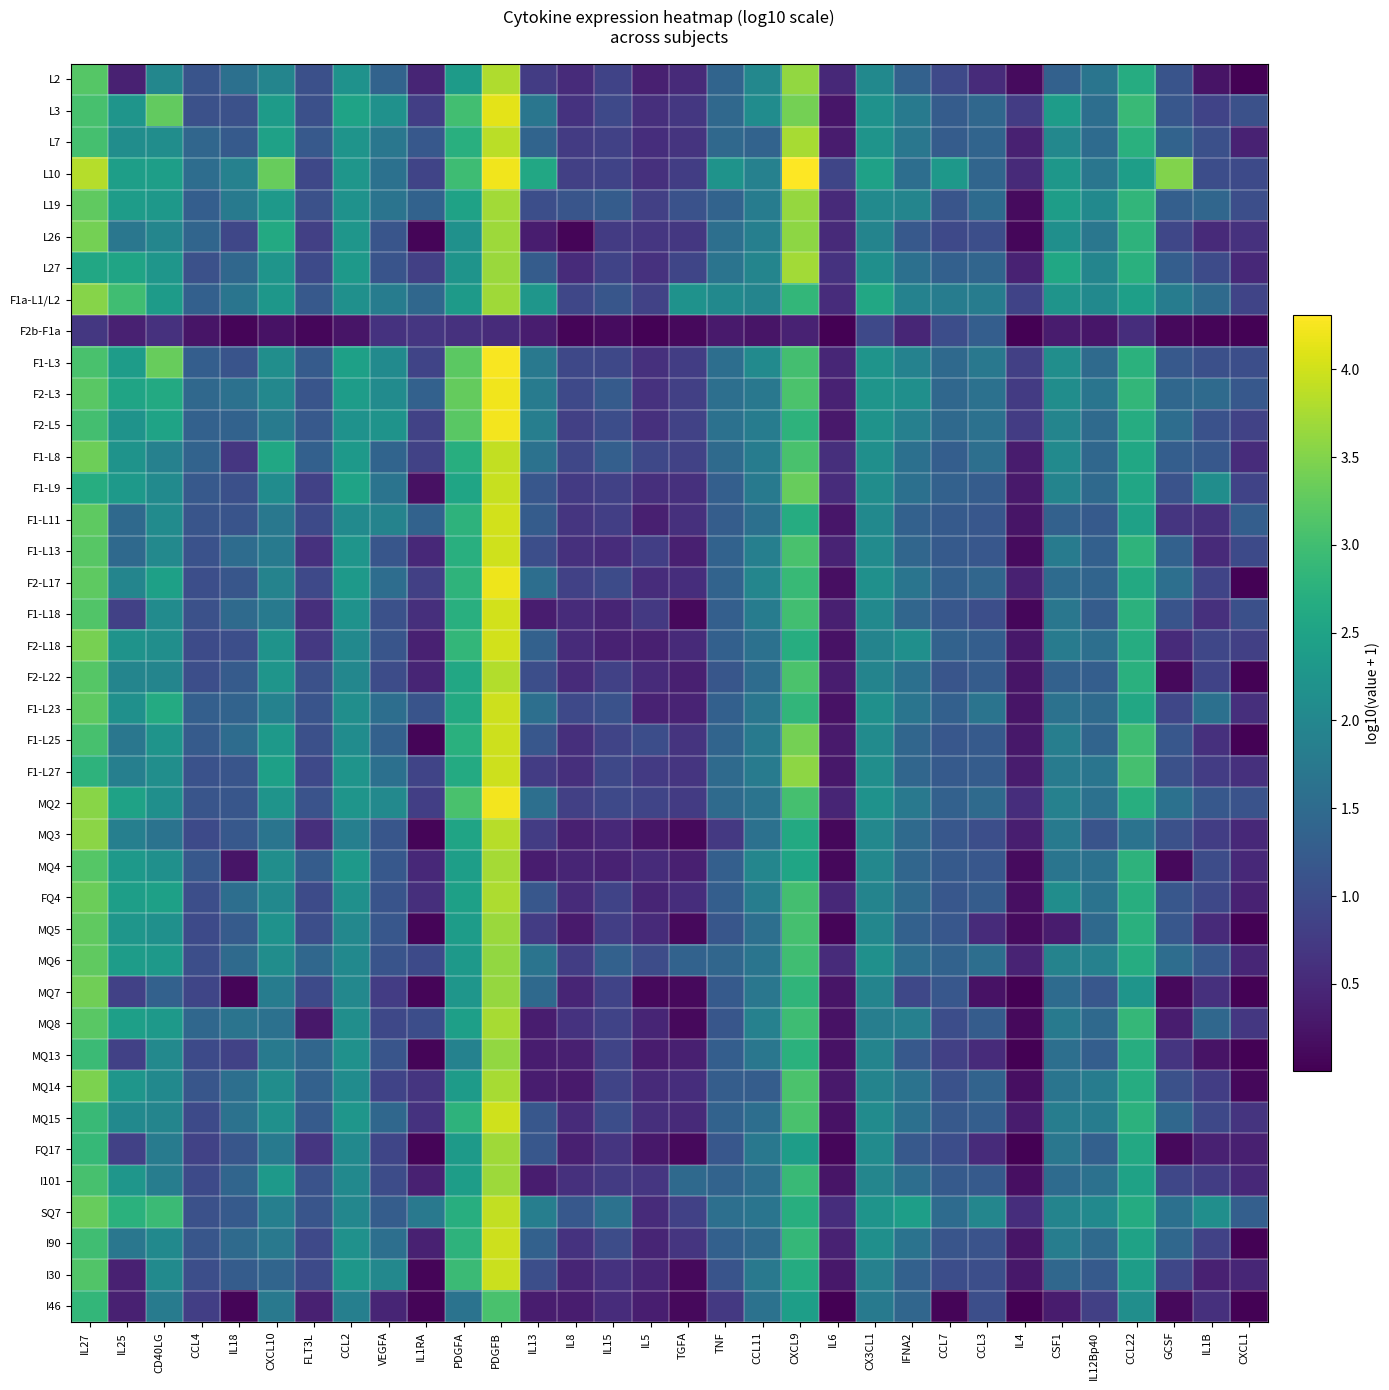

Reading left to right, what are all the values shown in this chart?

L2: IL27=3.2	IL25=0.4	CD40LG=2.0	CCL4=1.1	IL18=1.6	CXCL10=2.0	FLT3L=1.1	CCL2=2.2	VEGFA=1.4	IL1RA=0.5	PDGFA=2.4	PDGFB=3.8	IL13=0.8	IL8=0.5	IL15=0.9	IL5=0.4	TGFA=0.5	TNF=1.4	CCL11=2.0	CXCL9=3.6	IL6=0.5	CX3CL1=2.1	IFNA2=1.3	CCL7=0.9	CCL3=0.5	IL4=0.1	CSF1=1.3	IL12Bp40=1.7	CCL22=2.7	GCSF=1.1	IL1B=0.2	CXCL1=0.0
L3: IL27=3.1	IL25=2.2	CD40LG=3.3	CCL4=1.1	IL18=1.1	CXCL10=2.4	FLT3L=1.1	CCL2=2.5	VEGFA=2.2	IL1RA=0.8	PDGFA=3.0	PDGFB=4.1	IL13=1.7	IL8=0.6	IL15=1.0	IL5=0.6	TGFA=0.7	TNF=1.5	CCL11=2.1	CXCL9=3.4	IL6=0.3	CX3CL1=2.2	IFNA2=1.8	CCL7=1.3	CCL3=1.4	IL4=0.8	CSF1=2.4	IL12Bp40=1.6	CCL22=2.9	GCSF=1.2	IL1B=0.9	CXCL1=1.1
L7: IL27=3.0	IL25=2.1	CD40LG=2.1	CCL4=1.4	IL18=1.2	CXCL10=2.5	FLT3L=1.2	CCL2=2.2	VEGFA=1.7	IL1RA=1.2	PDGFA=2.7	PDGFB=3.9	IL13=1.4	IL8=0.8	IL15=0.8	IL5=0.6	TGFA=0.7	TNF=1.5	CCL11=1.4	CXCL9=3.7	IL6=0.3	CX3CL1=2.2	IFNA2=1.7	CCL7=1.3	CCL3=1.4	IL4=0.4	CSF1=2.0	IL12Bp40=1.5	CCL22=2.7	GCSF=1.4	IL1B=1.1	CXCL1=0.4
L10: IL27=3.8	IL25=2.4	CD40LG=2.4	CCL4=1.5	IL18=1.9	CXCL10=3.3	FLT3L=0.9	CCL2=2.3	VEGFA=1.6	IL1RA=0.9	PDGFA=3.0	PDGFB=4.2	IL13=2.6	IL8=0.8	IL15=0.9	IL5=0.6	TGFA=0.8	TNF=2.2	CCL11=1.9	CXCL9=4.3	IL6=0.9	CX3CL1=2.5	IFNA2=1.6	CCL7=2.3	CCL3=1.4	IL4=0.5	CSF1=2.3	IL12Bp40=1.7	CCL22=2.4	GCSF=3.5	IL1B=1.0	CXCL1=1.0
L19: IL27=3.3	IL25=2.4	CD40LG=2.3	CCL4=1.3	IL18=1.8	CXCL10=2.3	FLT3L=1.1	CCL2=2.2	VEGFA=1.7	IL1RA=1.4	PDGFA=2.5	PDGFB=3.7	IL13=1.0	IL8=1.1	IL15=1.3	IL5=0.8	TGFA=1.1	TNF=1.4	CCL11=1.8	CXCL9=3.6	IL6=0.5	CX3CL1=2.1	IFNA2=2.0	CCL7=1.1	CCL3=1.5	IL4=0.1	CSF1=2.4	IL12Bp40=2.0	CCL22=2.8	GCSF=1.3	IL1B=1.4	CXCL1=1.0
L26: IL27=3.4	IL25=1.7	CD40LG=2.0	CCL4=1.4	IL18=0.9	CXCL10=2.6	FLT3L=0.8	CCL2=2.3	VEGFA=1.1	IL1RA=0.1	PDGFA=2.2	PDGFB=3.7	IL13=0.3	IL8=0.1	IL15=0.8	IL5=0.7	TGFA=0.7	TNF=1.6	CCL11=1.9	CXCL9=3.6	IL6=0.5	CX3CL1=1.9	IFNA2=1.2	CCL7=0.9	CCL3=1.0	IL4=0.1	CSF1=2.2	IL12Bp40=1.7	CCL22=2.8	GCSF=0.9	IL1B=0.5	CXCL1=0.6
L27: IL27=2.6	IL25=2.5	CD40LG=2.3	CCL4=1.1	IL18=1.4	CXCL10=2.3	FLT3L=1.0	CCL2=2.3	VEGFA=1.1	IL1RA=0.8	PDGFA=2.2	PDGFB=3.7	IL13=1.3	IL8=0.5	IL15=0.9	IL5=0.6	TGFA=0.9	TNF=1.7	CCL11=2.0	CXCL9=3.7	IL6=0.6	CX3CL1=2.1	IFNA2=1.6	CCL7=1.3	CCL3=1.4	IL4=0.4	CSF1=2.6	IL12Bp40=2.0	CCL22=2.7	GCSF=1.3	IL1B=1.0	CXCL1=0.5
F1a-L1/L2: IL27=3.5	IL25=3.0	CD40LG=2.4	CCL4=1.3	IL18=1.7	CXCL10=2.3	FLT3L=1.2	CCL2=2.2	VEGFA=1.8	IL1RA=1.4	PDGFA=2.4	PDGFB=3.7	IL13=2.3	IL8=0.9	IL15=1.2	IL5=0.8	TGFA=2.2	TNF=2.1	CCL11=2.0	CXCL9=2.9	IL6=0.6	CX3CL1=2.6	IFNA2=1.9	CCL7=1.8	CCL3=1.8	IL4=0.9	CSF1=2.2	IL12Bp40=2.0	CCL22=2.4	GCSF=1.8	IL1B=1.5	CXCL1=0.9
F2b-F1a: IL27=0.7	IL25=0.4	CD40LG=0.6	CCL4=0.3	IL18=0.1	CXCL10=0.2	FLT3L=0.1	CCL2=0.3	VEGFA=0.6	IL1RA=0.7	PDGFA=0.6	PDGFB=0.5	IL13=0.3	IL8=0.1	IL15=0.1	IL5=0.0	TGFA=0.1	TNF=0.3	CCL11=0.3	CXCL9=0.4	IL6=0.0	CX3CL1=1.0	IFNA2=0.5	CCL7=1.0	CCL3=1.3	IL4=0.0	CSF1=0.3	IL12Bp40=0.3	CCL22=0.6	GCSF=0.1	IL1B=0.1	CXCL1=0.0
F1-L3: IL27=3.1	IL25=2.4	CD40LG=3.3	CCL4=1.3	IL18=1.1	CXCL10=2.1	FLT3L=1.2	CCL2=2.4	VEGFA=2.1	IL1RA=0.9	PDGFA=3.2	PDGFB=4.3	IL13=1.7	IL8=0.9	IL15=0.9	IL5=0.6	TGFA=0.8	TNF=1.6	CCL11=2.1	CXCL9=3.0	IL6=0.5	CX3CL1=2.2	IFNA2=1.9	CCL7=1.5	CCL3=1.7	IL4=0.8	CSF1=2.1	IL12Bp40=1.5	CCL22=2.8	GCSF=1.2	IL1B=1.1	CXCL1=1.0
F2-L3: IL27=3.2	IL25=2.5	CD40LG=2.6	CCL4=1.5	IL18=1.6	CXCL10=2.0	FLT3L=1.1	CCL2=2.4	VEGFA=2.1	IL1RA=1.3	PDGFA=3.3	PDGFB=4.2	IL13=1.8	IL8=1.0	IL15=1.2	IL5=0.6	TGFA=0.8	TNF=1.6	CCL11=1.7	CXCL9=3.1	IL6=0.4	CX3CL1=2.3	IFNA2=2.2	CCL7=1.4	CCL3=1.6	IL4=0.8	CSF1=2.1	IL12Bp40=1.7	CCL22=2.9	GCSF=1.4	IL1B=1.5	CXCL1=1.2
F2-L5: IL27=3.0	IL25=2.2	CD40LG=2.5	CCL4=1.3	IL18=1.4	CXCL10=1.8	FLT3L=1.2	CCL2=2.2	VEGFA=2.2	IL1RA=0.9	PDGFA=3.2	PDGFB=4.2	IL13=1.9	IL8=0.8	IL15=1.0	IL5=0.6	TGFA=0.8	TNF=1.6	CCL11=1.8	CXCL9=2.8	IL6=0.3	CX3CL1=2.2	IFNA2=1.9	CCL7=1.5	CCL3=1.6	IL4=0.8	CSF1=2.0	IL12Bp40=1.5	CCL22=2.7	GCSF=1.5	IL1B=1.1	CXCL1=0.9
F1-L8: IL27=3.4	IL25=2.2	CD40LG=1.9	CCL4=1.4	IL18=0.7	CXCL10=2.6	FLT3L=1.3	CCL2=2.3	VEGFA=1.4	IL1RA=0.9	PDGFA=2.7	PDGFB=3.9	IL13=1.6	IL8=0.9	IL15=1.3	IL5=0.9	TGFA=0.9	TNF=1.5	CCL11=1.8	CXCL9=3.1	IL6=0.6	CX3CL1=2.1	IFNA2=1.6	CCL7=1.3	CCL3=1.6	IL4=0.3	CSF1=2.1	IL12Bp40=1.4	CCL22=2.6	GCSF=1.3	IL1B=1.2	CXCL1=0.6
F1-L9: IL27=2.7	IL25=2.3	CD40LG=2.1	CCL4=1.2	IL18=1.1	CXCL10=2.1	FLT3L=0.8	CCL2=2.5	VEGFA=1.7	IL1RA=0.2	PDGFA=2.5	PDGFB=3.9	IL13=1.2	IL8=0.7	IL15=0.8	IL5=0.6	TGFA=0.6	TNF=1.3	CCL11=1.8	CXCL9=3.3	IL6=0.6	CX3CL1=2.1	IFNA2=1.6	CCL7=1.3	CCL3=1.3	IL4=0.3	CSF1=1.9	IL12Bp40=1.5	CCL22=2.6	GCSF=1.1	IL1B=2.1	CXCL1=0.9
F1-L11: IL27=3.3	IL25=1.5	CD40LG=2.1	CCL4=1.1	IL18=1.1	CXCL10=1.7	FLT3L=1.0	CCL2=2.1	VEGFA=1.9	IL1RA=1.4	PDGFA=2.8	PDGFB=4.0	IL13=1.3	IL8=0.7	IL15=0.8	IL5=0.4	TGFA=0.6	TNF=1.3	CCL11=1.6	CXCL9=2.7	IL6=0.3	CX3CL1=2.0	IFNA2=1.3	CCL7=1.2	CCL3=1.2	IL4=0.2	CSF1=1.3	IL12Bp40=1.2	CCL22=2.5	GCSF=0.7	IL1B=0.6	CXCL1=1.3
F1-L13: IL27=3.2	IL25=1.5	CD40LG=2.0	CCL4=1.1	IL18=1.5	CXCL10=1.8	FLT3L=0.6	CCL2=2.3	VEGFA=1.1	IL1RA=0.5	PDGFA=2.7	PDGFB=4.0	IL13=1.0	IL8=0.6	IL15=0.6	IL5=0.8	TGFA=0.4	TNF=1.4	CCL11=1.9	CXCL9=3.1	IL6=0.4	CX3CL1=2.1	IFNA2=1.4	CCL7=1.2	CCL3=1.2	IL4=0.1	CSF1=1.8	IL12Bp40=1.3	CCL22=2.8	GCSF=1.3	IL1B=0.5	CXCL1=1.0
F2-L17: IL27=3.2	IL25=2.0	CD40LG=2.5	CCL4=1.0	IL18=1.2	CXCL10=1.9	FLT3L=1.0	CCL2=2.3	VEGFA=1.5	IL1RA=0.8	PDGFA=2.8	PDGFB=4.2	IL13=1.6	IL8=0.8	IL15=1.0	IL5=0.6	TGFA=0.6	TNF=1.4	CCL11=2.0	CXCL9=2.9	IL6=0.2	CX3CL1=2.2	IFNA2=1.7	CCL7=1.3	CCL3=1.4	IL4=0.4	CSF1=1.5	IL12Bp40=1.4	CCL22=2.6	GCSF=1.6	IL1B=0.9	CXCL1=0.0
F1-L18: IL27=3.1	IL25=0.8	CD40LG=2.1	CCL4=1.1	IL18=1.5	CXCL10=1.8	FLT3L=0.6	CCL2=2.2	VEGFA=1.1	IL1RA=0.6	PDGFA=2.7	PDGFB=4.0	IL13=0.3	IL8=0.5	IL15=0.5	IL5=0.7	TGFA=0.1	TNF=1.3	CCL11=1.8	CXCL9=3.0	IL6=0.4	CX3CL1=2.0	IFNA2=1.4	CCL7=1.2	CCL3=1.0	IL4=0.1	CSF1=1.7	IL12Bp40=1.3	CCL22=2.8	GCSF=1.1	IL1B=0.6	CXCL1=1.1
F2-L18: IL27=3.4	IL25=2.2	CD40LG=2.1	CCL4=1.0	IL18=1.0	CXCL10=2.2	FLT3L=0.7	CCL2=2.1	VEGFA=1.1	IL1RA=0.4	PDGFA=2.9	PDGFB=4.0	IL13=1.3	IL8=0.5	IL15=0.4	IL5=0.4	TGFA=0.5	TNF=1.3	CCL11=1.6	CXCL9=2.7	IL6=0.2	CX3CL1=1.9	IFNA2=2.1	CCL7=1.4	CCL3=1.3	IL4=0.3	CSF1=1.8	IL12Bp40=1.6	CCL22=2.7	GCSF=0.5	IL1B=0.9	CXCL1=0.8
F2-L22: IL27=3.2	IL25=2.0	CD40LG=2.0	CCL4=1.0	IL18=1.2	CXCL10=2.3	FLT3L=1.1	CCL2=2.0	VEGFA=1.0	IL1RA=0.5	PDGFA=2.6	PDGFB=3.8	IL13=1.0	IL8=0.5	IL15=0.8	IL5=0.5	TGFA=0.4	TNF=1.2	CCL11=1.5	CXCL9=3.1	IL6=0.3	CX3CL1=1.9	IFNA2=1.6	CCL7=1.1	CCL3=1.3	IL4=0.2	CSF1=1.3	IL12Bp40=1.3	CCL22=2.7	GCSF=0.1	IL1B=0.9	CXCL1=0.0
F1-L23: IL27=3.2	IL25=2.2	CD40LG=2.6	CCL4=1.3	IL18=1.4	CXCL10=1.9	FLT3L=1.1	CCL2=2.1	VEGFA=1.6	IL1RA=1.1	PDGFA=2.6	PDGFB=4.0	IL13=1.6	IL8=0.9	IL15=1.1	IL5=0.4	TGFA=0.4	TNF=1.3	CCL11=1.7	CXCL9=2.8	IL6=0.2	CX3CL1=2.2	IFNA2=1.7	CCL7=1.3	CCL3=1.7	IL4=0.2	CSF1=1.6	IL12Bp40=1.5	CCL22=2.6	GCSF=0.9	IL1B=1.6	CXCL1=0.6
F1-L25: IL27=3.1	IL25=1.7	CD40LG=2.2	CCL4=1.2	IL18=1.5	CXCL10=2.3	FLT3L=1.1	CCL2=2.1	VEGFA=1.3	IL1RA=0.1	PDGFA=2.7	PDGFB=4.0	IL13=1.2	IL8=0.6	IL15=0.9	IL5=1.0	TGFA=0.7	TNF=1.4	CCL11=1.8	CXCL9=3.4	IL6=0.3	CX3CL1=2.1	IFNA2=1.4	CCL7=1.2	CCL3=1.2	IL4=0.3	CSF1=1.9	IL12Bp40=1.4	CCL22=3.0	GCSF=1.2	IL1B=0.6	CXCL1=0.0
F1-L27: IL27=2.8	IL25=1.9	CD40LG=2.1	CCL4=1.1	IL18=1.1	CXCL10=2.4	FLT3L=1.0	CCL2=2.2	VEGFA=1.6	IL1RA=0.9	PDGFA=2.6	PDGFB=4.0	IL13=0.8	IL8=0.6	IL15=0.9	IL5=0.7	TGFA=0.7	TNF=1.5	CCL11=1.8	CXCL9=3.6	IL6=0.3	CX3CL1=2.1	IFNA2=1.4	CCL7=1.2	CCL3=1.3	IL4=0.3	CSF1=1.8	IL12Bp40=1.7	CCL22=3.0	GCSF=1.1	IL1B=0.8	CXCL1=0.6
MQ2: IL27=3.5	IL25=2.5	CD40LG=2.1	CCL4=1.1	IL18=1.2	CXCL10=2.2	FLT3L=1.1	CCL2=2.3	VEGFA=2.0	IL1RA=0.8	PDGFA=3.1	PDGFB=4.2	IL13=1.6	IL8=0.8	IL15=1.0	IL5=0.9	TGFA=0.7	TNF=1.5	CCL11=1.7	CXCL9=3.0	IL6=0.4	CX3CL1=2.2	IFNA2=1.7	CCL7=1.3	CCL3=1.5	IL4=0.6	CSF1=1.9	IL12Bp40=1.6	CCL22=2.7	GCSF=1.6	IL1B=1.2	CXCL1=1.1
MQ3: IL27=3.6	IL25=1.9	CD40LG=1.6	CCL4=1.0	IL18=1.2	CXCL10=1.7	FLT3L=0.6	CCL2=1.9	VEGFA=1.1	IL1RA=0.1	PDGFA=2.5	PDGFB=3.8	IL13=0.8	IL8=0.4	IL15=0.5	IL5=0.2	TGFA=0.1	TNF=0.7	CCL11=1.6	CXCL9=2.6	IL6=0.1	CX3CL1=2.0	IFNA2=1.5	CCL7=1.2	CCL3=1.0	IL4=0.4	CSF1=1.8	IL12Bp40=1.1	CCL22=1.7	GCSF=1.1	IL1B=0.8	CXCL1=0.5
MQ4: IL27=3.2	IL25=2.3	CD40LG=2.2	CCL4=1.2	IL18=0.2	CXCL10=2.1	FLT3L=1.3	CCL2=2.3	VEGFA=1.2	IL1RA=0.5	PDGFA=2.4	PDGFB=3.7	IL13=0.3	IL8=0.5	IL15=0.4	IL5=0.5	TGFA=0.4	TNF=1.3	CCL11=2.0	CXCL9=2.5	IL6=0.1	CX3CL1=2.0	IFNA2=1.4	CCL7=1.2	CCL3=1.2	IL4=0.1	CSF1=1.7	IL12Bp40=1.6	CCL22=2.8	GCSF=0.1	IL1B=1.0	CXCL1=0.5
FQ4: IL27=3.3	IL25=2.4	CD40LG=2.5	CCL4=1.0	IL18=1.6	CXCL10=2.0	FLT3L=1.0	CCL2=2.2	VEGFA=1.1	IL1RA=0.6	PDGFA=2.5	PDGFB=3.8	IL13=1.2	IL8=0.5	IL15=0.9	IL5=0.4	TGFA=0.6	TNF=1.3	CCL11=1.8	CXCL9=3.0	IL6=0.5	CX3CL1=1.9	IFNA2=1.5	CCL7=1.2	CCL3=1.3	IL4=0.2	CSF1=2.1	IL12Bp40=1.6	CCL22=2.7	GCSF=1.2	IL1B=0.9	CXCL1=0.4
MQ5: IL27=3.3	IL25=2.3	CD40LG=2.2	CCL4=1.0	IL18=1.2	CXCL10=2.2	FLT3L=1.0	CCL2=2.0	VEGFA=1.2	IL1RA=0.1	PDGFA=2.4	PDGFB=3.7	IL13=0.8	IL8=0.3	IL15=0.8	IL5=0.5	TGFA=0.1	TNF=1.2	CCL11=1.6	CXCL9=3.0	IL6=0.1	CX3CL1=2.0	IFNA2=1.3	CCL7=1.2	CCL3=0.5	IL4=0.1	CSF1=0.3	IL12Bp40=1.5	CCL22=2.7	GCSF=1.2	IL1B=0.5	CXCL1=0.0
MQ6: IL27=3.3	IL25=2.4	CD40LG=2.3	CCL4=1.0	IL18=1.5	CXCL10=2.1	FLT3L=1.4	CCL2=2.1	VEGFA=1.1	IL1RA=1.0	PDGFA=2.3	PDGFB=3.6	IL13=1.7	IL8=0.8	IL15=1.3	IL5=1.0	TGFA=1.4	TNF=1.4	CCL11=1.7	CXCL9=3.0	IL6=0.5	CX3CL1=2.2	IFNA2=1.6	CCL7=1.4	CCL3=1.6	IL4=0.4	CSF1=1.9	IL12Bp40=1.9	CCL22=2.7	GCSF=1.5	IL1B=1.2	CXCL1=0.5
MQ7: IL27=3.4	IL25=0.8	CD40LG=1.3	CCL4=0.9	IL18=0.1	CXCL10=1.8	FLT3L=1.0	CCL2=2.0	VEGFA=0.8	IL1RA=0.1	PDGFA=2.3	PDGFB=3.6	IL13=1.5	IL8=0.5	IL15=0.9	IL5=0.1	TGFA=0.1	TNF=1.2	CCL11=1.7	CXCL9=2.8	IL6=0.3	CX3CL1=1.9	IFNA2=0.9	CCL7=1.2	CCL3=0.2	IL4=0.0	CSF1=1.5	IL12Bp40=1.2	CCL22=2.3	GCSF=0.1	IL1B=0.6	CXCL1=0.0
MQ8: IL27=3.2	IL25=2.4	CD40LG=2.3	CCL4=1.4	IL18=1.7	CXCL10=1.6	FLT3L=0.3	CCL2=2.1	VEGFA=0.9	IL1RA=1.0	PDGFA=2.4	PDGFB=3.8	IL13=0.3	IL8=0.6	IL15=0.9	IL5=0.4	TGFA=0.1	TNF=1.2	CCL11=1.9	CXCL9=3.0	IL6=0.2	CX3CL1=1.8	IFNA2=1.9	CCL7=1.0	CCL3=1.3	IL4=0.1	CSF1=1.8	IL12Bp40=1.5	CCL22=2.9	GCSF=0.4	IL1B=1.4	CXCL1=0.7
MQ13: IL27=2.9	IL25=0.8	CD40LG=2.0	CCL4=1.0	IL18=0.9	CXCL10=1.8	FLT3L=1.4	CCL2=2.2	VEGFA=1.1	IL1RA=0.1	PDGFA=1.9	PDGFB=3.6	IL13=0.3	IL8=0.4	IL15=0.9	IL5=0.3	TGFA=0.4	TNF=1.3	CCL11=1.7	CXCL9=2.8	IL6=0.2	CX3CL1=1.9	IFNA2=1.2	CCL7=0.8	CCL3=0.5	IL4=0.0	CSF1=1.6	IL12Bp40=1.3	CCL22=2.7	GCSF=0.7	IL1B=0.2	CXCL1=0.0
MQ14: IL27=3.5	IL25=2.3	CD40LG=2.0	CCL4=1.2	IL18=1.6	CXCL10=2.1	FLT3L=1.3	CCL2=2.1	VEGFA=0.9	IL1RA=0.7	PDGFA=2.4	PDGFB=3.8	IL13=0.3	IL8=0.3	IL15=0.9	IL5=0.5	TGFA=0.6	TNF=1.3	CCL11=1.3	CXCL9=3.1	IL6=0.3	CX3CL1=1.9	IFNA2=1.6	CCL7=1.1	CCL3=1.4	IL4=0.2	CSF1=1.7	IL12Bp40=1.8	CCL22=2.7	GCSF=1.1	IL1B=0.8	CXCL1=0.1
MQ15: IL27=2.9	IL25=2.0	CD40LG=2.0	CCL4=1.0	IL18=1.6	CXCL10=2.2	FLT3L=1.2	CCL2=2.3	VEGFA=1.4	IL1RA=0.6	PDGFA=2.8	PDGFB=4.0	IL13=1.2	IL8=0.5	IL15=1.0	IL5=0.6	TGFA=0.5	TNF=1.4	CCL11=1.6	CXCL9=3.1	IL6=0.2	CX3CL1=2.1	IFNA2=1.6	CCL7=1.2	CCL3=1.3	IL4=0.3	CSF1=1.8	IL12Bp40=1.8	CCL22=2.8	GCSF=1.4	IL1B=0.9	CXCL1=0.7
FQ17: IL27=2.9	IL25=0.8	CD40LG=1.8	CCL4=0.9	IL18=1.2	CXCL10=1.8	FLT3L=0.7	CCL2=2.1	VEGFA=0.9	IL1RA=0.1	PDGFA=2.3	PDGFB=3.7	IL13=1.2	IL8=0.4	IL15=0.7	IL5=0.3	TGFA=0.1	TNF=1.2	CCL11=1.7	CXCL9=2.4	IL6=0.1	CX3CL1=2.1	IFNA2=1.2	CCL7=1.0	CCL3=0.5	IL4=0.0	CSF1=1.7	IL12Bp40=1.3	CCL22=2.6	GCSF=0.1	IL1B=0.4	CXCL1=0.4
I101: IL27=3.1	IL25=2.3	CD40LG=1.8	CCL4=1.0	IL18=1.4	CXCL10=2.3	FLT3L=1.1	CCL2=2.1	VEGFA=1.0	IL1RA=0.4	PDGFA=2.4	PDGFB=3.7	IL13=0.3	IL8=0.6	IL15=0.8	IL5=0.7	TGFA=1.5	TNF=1.4	CCL11=1.6	CXCL9=2.9	IL6=0.2	CX3CL1=2.0	IFNA2=1.6	CCL7=1.2	CCL3=1.2	IL4=0.2	CSF1=1.5	IL12Bp40=1.6	CCL22=2.5	GCSF=0.9	IL1B=0.8	CXCL1=0.5
SQ7: IL27=3.3	IL25=2.8	CD40LG=2.9	CCL4=1.1	IL18=1.2	CXCL10=1.9	FLT3L=1.1	CCL2=2.0	VEGFA=1.3	IL1RA=1.7	PDGFA=2.7	PDGFB=3.9	IL13=1.9	IL8=1.2	IL15=1.6	IL5=0.5	TGFA=0.8	TNF=1.6	CCL11=1.7	CXCL9=2.7	IL6=0.6	CX3CL1=2.2	IFNA2=2.4	CCL7=1.5	CCL3=2.0	IL4=0.6	CSF1=1.9	IL12Bp40=2.0	CCL22=2.7	GCSF=1.6	IL1B=2.1	CXCL1=1.3
I90: IL27=3.0	IL25=1.7	CD40LG=2.0	CCL4=1.2	IL18=1.5	CXCL10=1.7	FLT3L=1.0	CCL2=2.2	VEGFA=1.6	IL1RA=0.4	PDGFA=2.8	PDGFB=4.0	IL13=1.3	IL8=0.6	IL15=1.0	IL5=0.4	TGFA=0.7	TNF=1.3	CCL11=1.5	CXCL9=2.9	IL6=0.4	CX3CL1=2.1	IFNA2=1.6	CCL7=1.1	CCL3=1.1	IL4=0.2	CSF1=1.8	IL12Bp40=1.5	CCL22=2.5	GCSF=1.4	IL1B=0.9	CXCL1=0.0
I30: IL27=3.1	IL25=0.4	CD40LG=2.1	CCL4=1.0	IL18=1.3	CXCL10=1.4	FLT3L=1.0	CCL2=2.3	VEGFA=2.0	IL1RA=0.1	PDGFA=2.9	PDGFB=4.0	IL13=1.0	IL8=0.5	IL15=0.6	IL5=0.4	TGFA=0.1	TNF=1.1	CCL11=1.7	CXCL9=2.7	IL6=0.3	CX3CL1=1.9	IFNA2=1.3	CCL7=1.0	CCL3=1.0	IL4=0.3	CSF1=1.4	IL12Bp40=1.2	CCL22=2.4	GCSF=0.9	IL1B=0.4	CXCL1=0.5
I46: IL27=2.9	IL25=0.4	CD40LG=1.8	CCL4=0.8	IL18=0.1	CXCL10=1.8	FLT3L=0.4	CCL2=1.9	VEGFA=0.5	IL1RA=0.1	PDGFA=1.6	PDGFB=3.1	IL13=0.3	IL8=0.4	IL15=0.6	IL5=0.4	TGFA=0.1	TNF=0.7	CCL11=1.6	CXCL9=2.4	IL6=0.0	CX3CL1=1.8	IFNA2=1.4	CCL7=0.1	CCL3=1.0	IL4=0.0	CSF1=0.3	IL12Bp40=0.8	CCL22=2.1	GCSF=0.1	IL1B=0.6	CXCL1=0.0